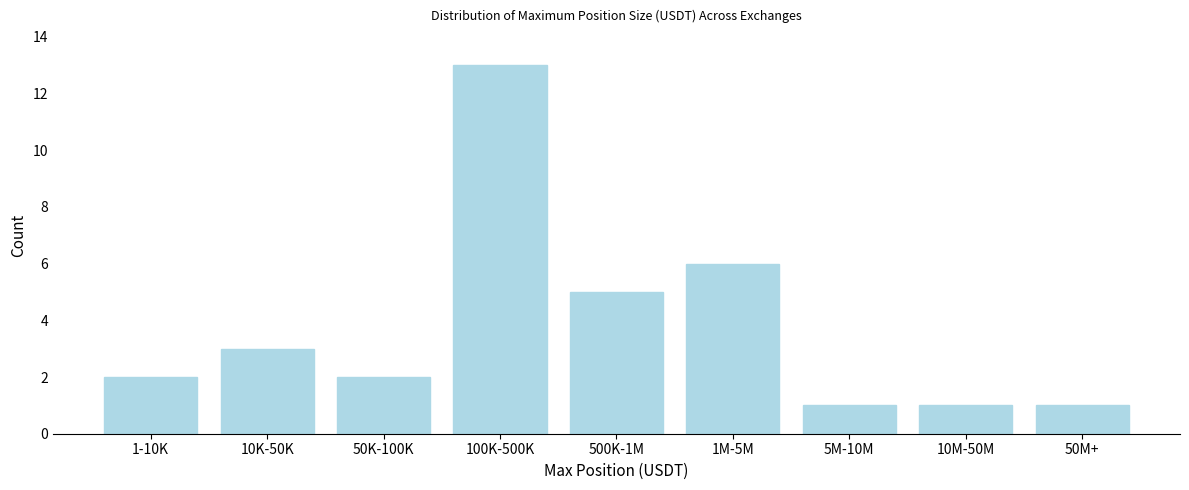

Reading right to left, what are all the values shown in this chart?

1	1	1	6	5	13	2	3	2